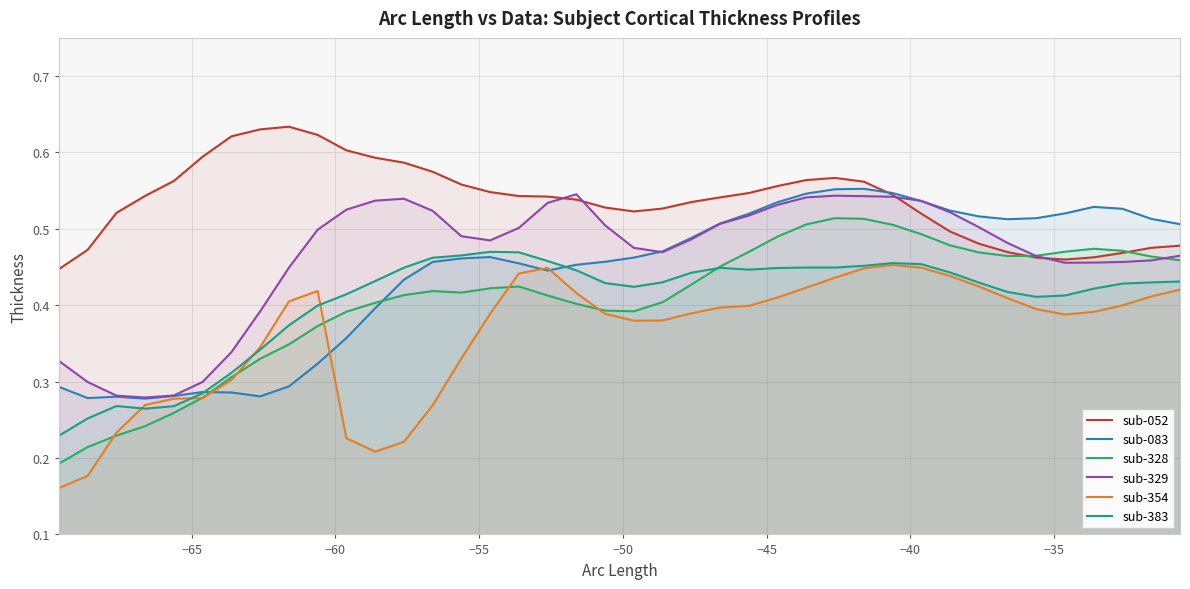

True or false: sub-329 and sub-383 intersect in this chart.

False